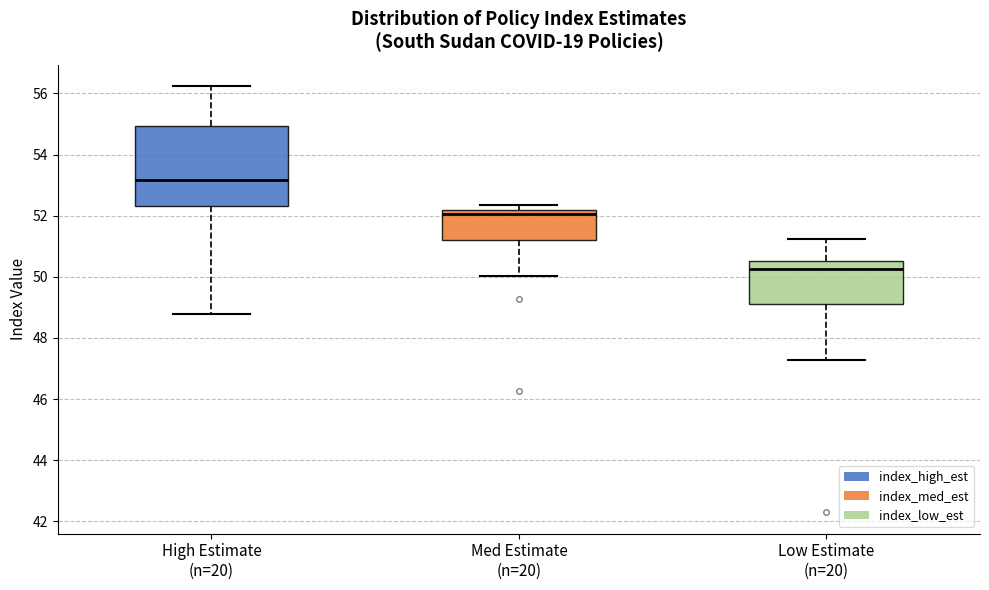

Reading left to right, transcribe this box plot: for each box, give where its median line is, the range the box spans, and where its two whiskers end, as read against the y-axis. The values are not printed on the chart, so give them approximately, as read against the axis.

High Estimate (n=20): median 53.2, box 52.4 to 55.0, whiskers 48.8 to 56.2
Med Estimate (n=20): median 52.0, box 51.2 to 52.2, whiskers 50.0 to 52.4
Low Estimate (n=20): median 50.2, box 49.2 to 50.6, whiskers 47.2 to 51.2